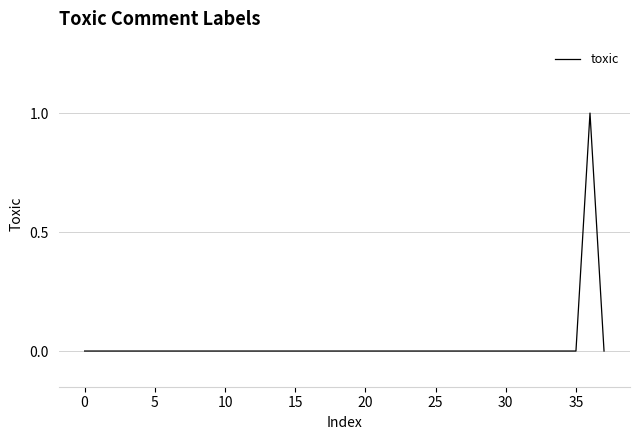

How many values are between 0 and 1?

38